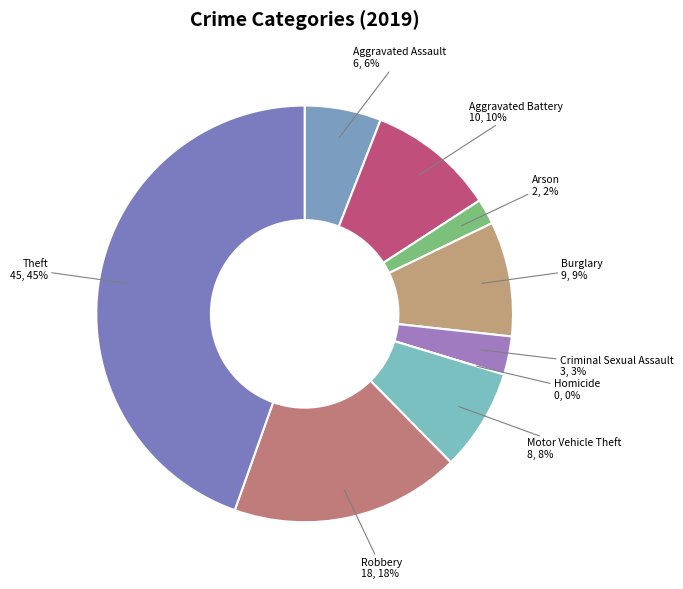

Rank the categories by value from highest to lowest.

Theft, Robbery, Aggravated Battery, Burglary, Motor Vehicle Theft, Aggravated Assault, Criminal Sexual Assault, Arson, Homicide